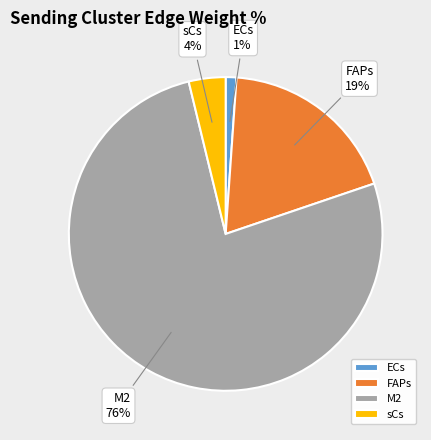

The M2 slice represents 83% of the pie. True or false?

False